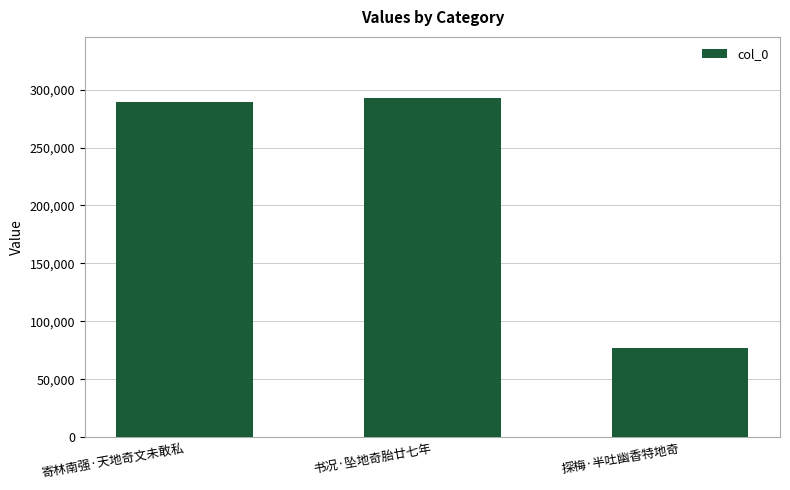

How many values are below 289288?

1